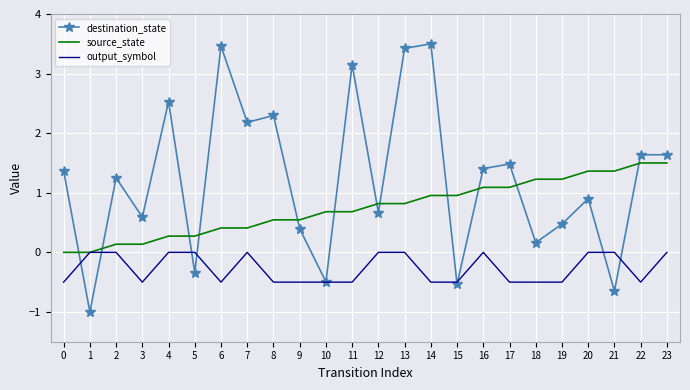

True or false: source_state and destination_state intersect in this chart.

True